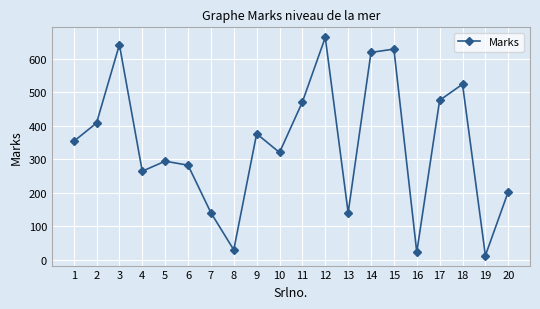

What value does the data have at 2?

408